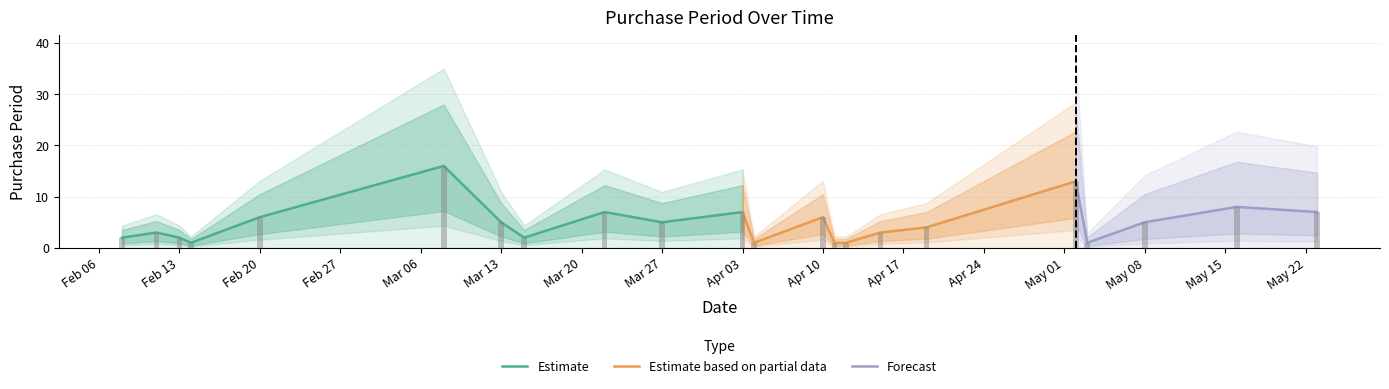

What is the sum of all values?

106